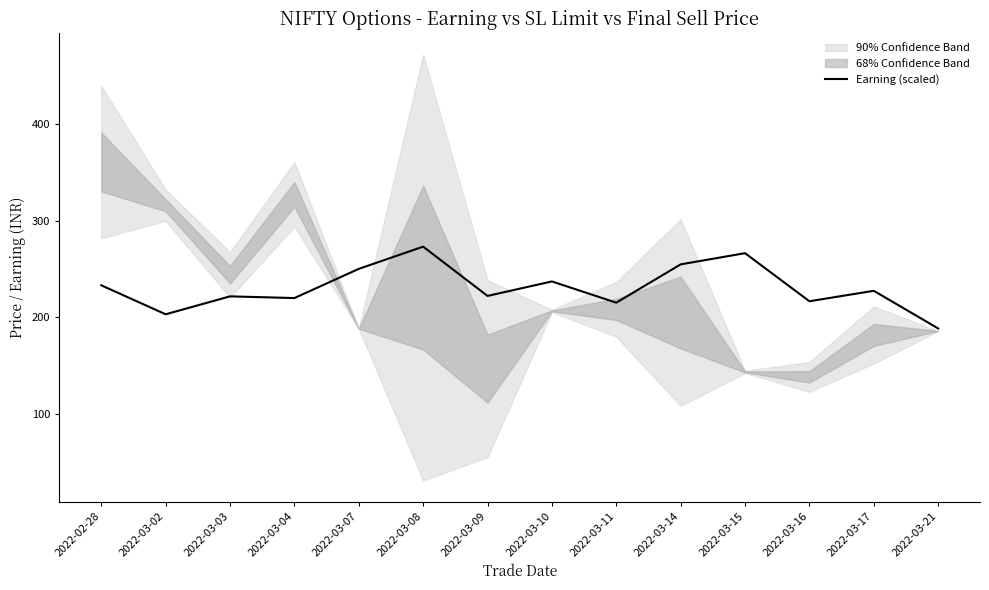

How many lines are shown in the chart?

1